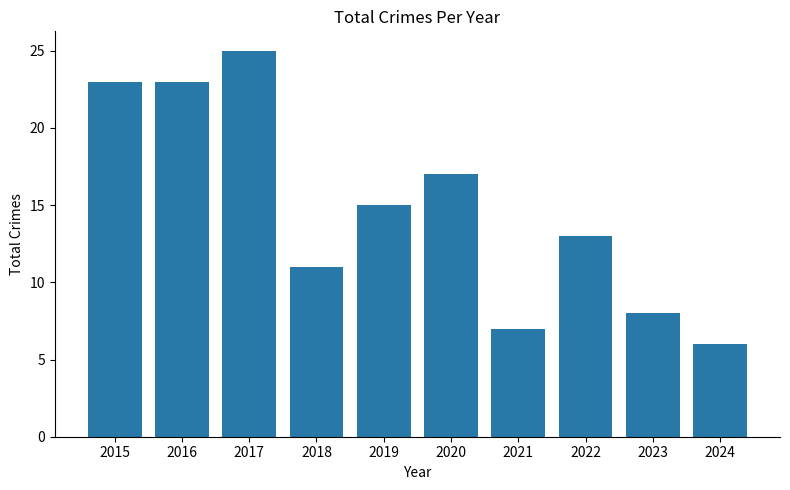

What is the value of the 5th bar from the left?

15